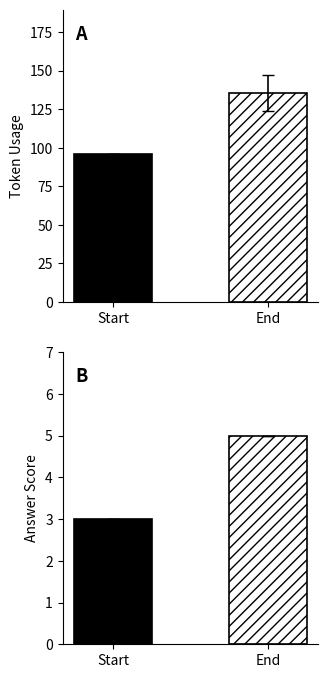

What is the spread (max minus min) of values at Start?

93.0